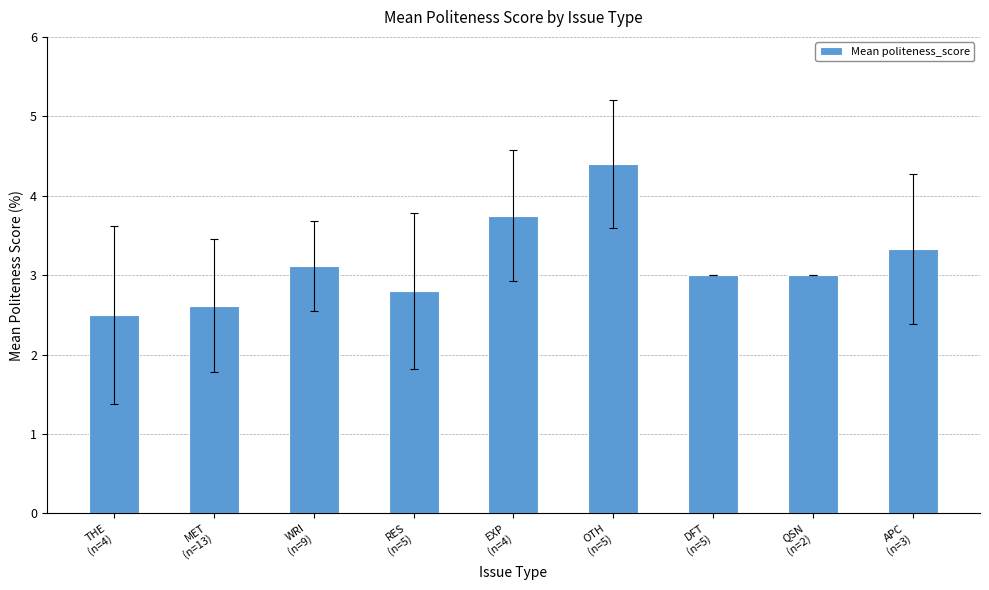

What is the label of the 5th bar from the right?

EXP
(n=4)